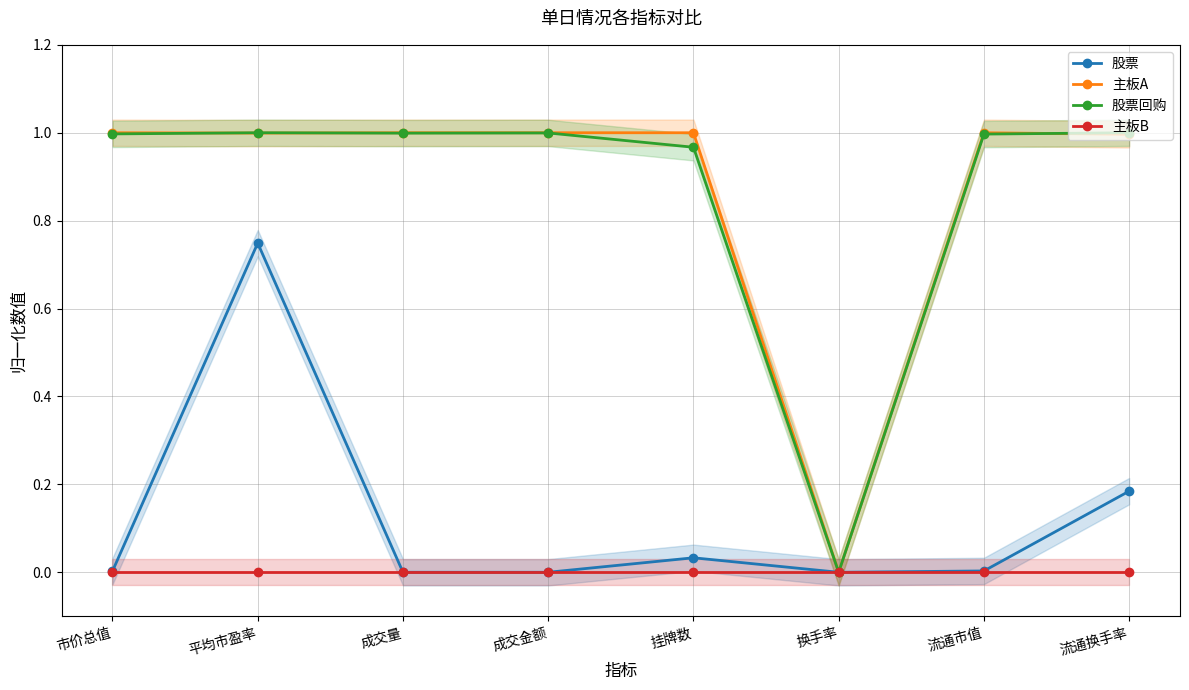

At which label is 股票回购 closest to 0?

换手率